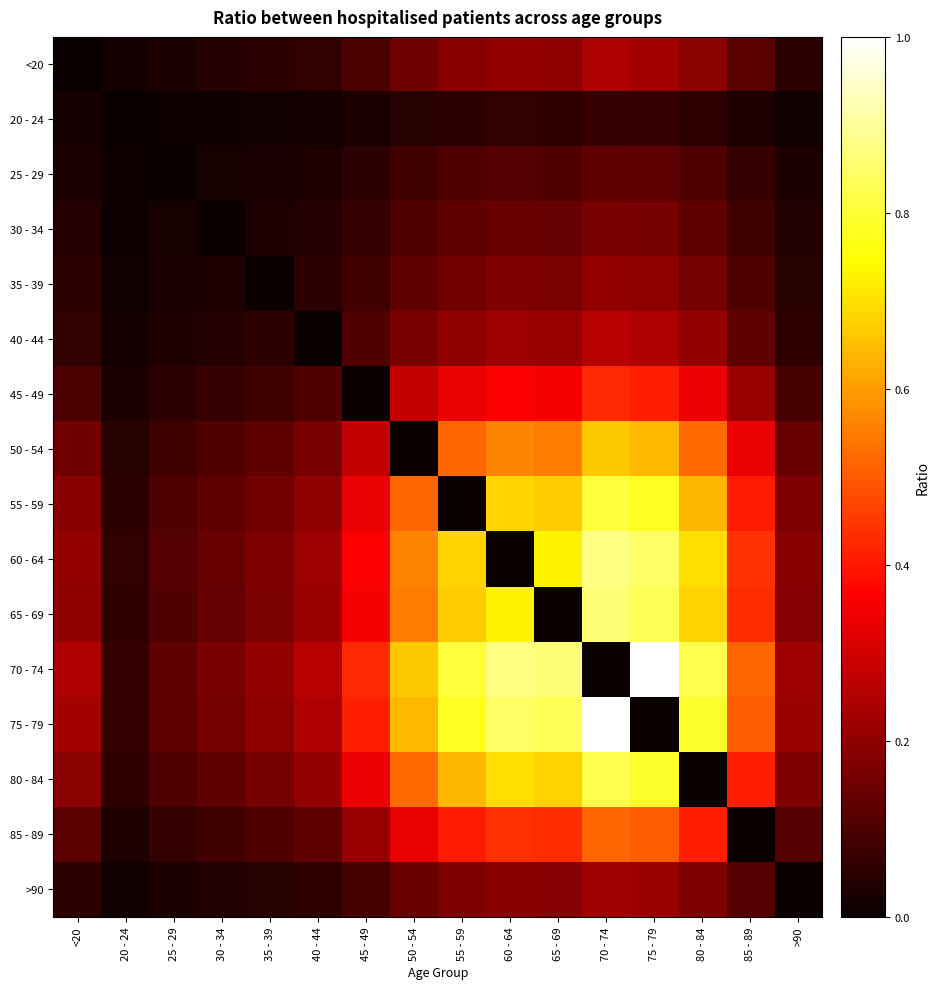

Which series has the largest total across all categories?

70 - 74